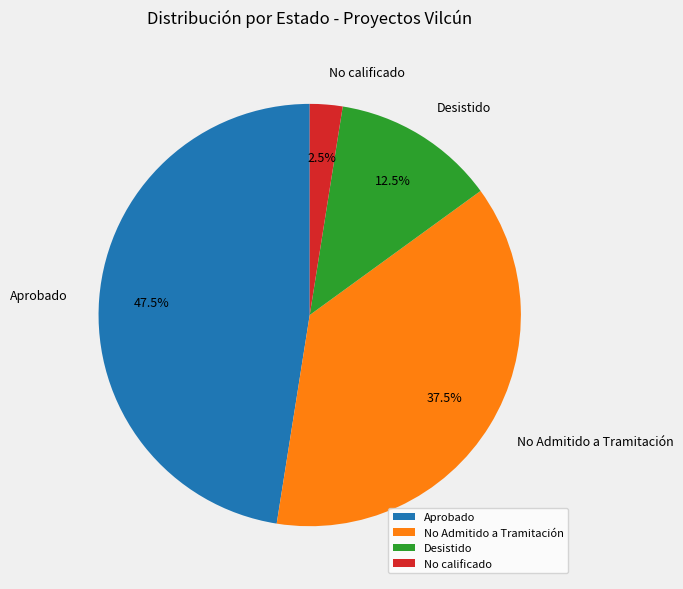

How many slices are in this pie chart?

4